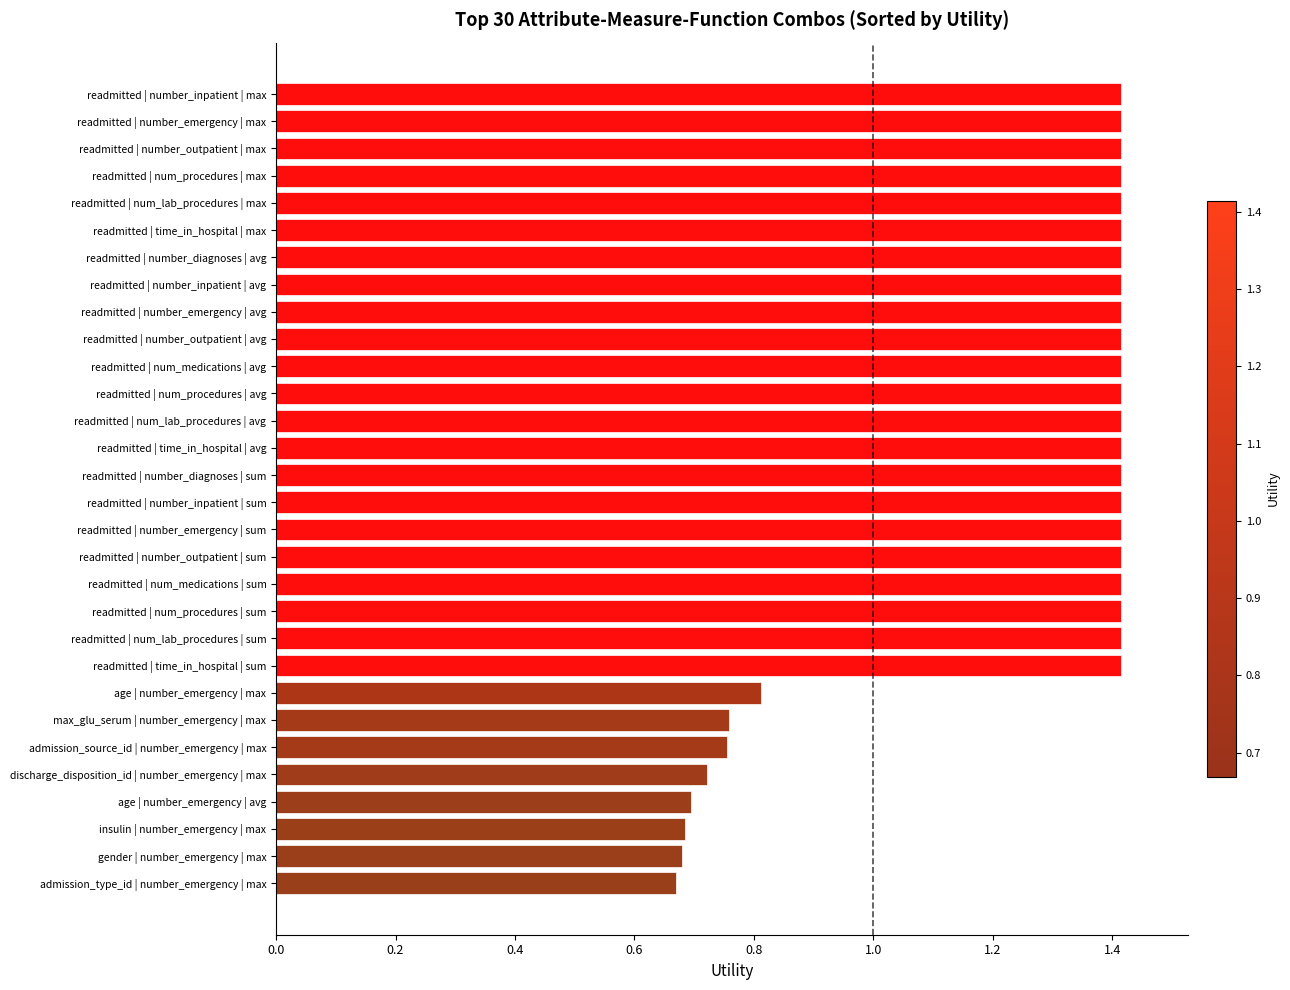

Between insulin | number_emergency | max and readmitted | number_diagnoses | sum, which is larger?

readmitted | number_diagnoses | sum